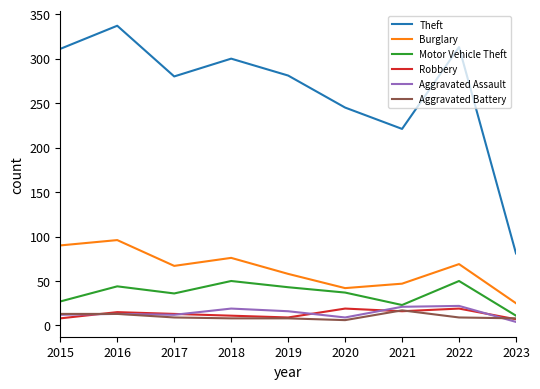

Which series changed the most between 2018 and 2021?

Theft